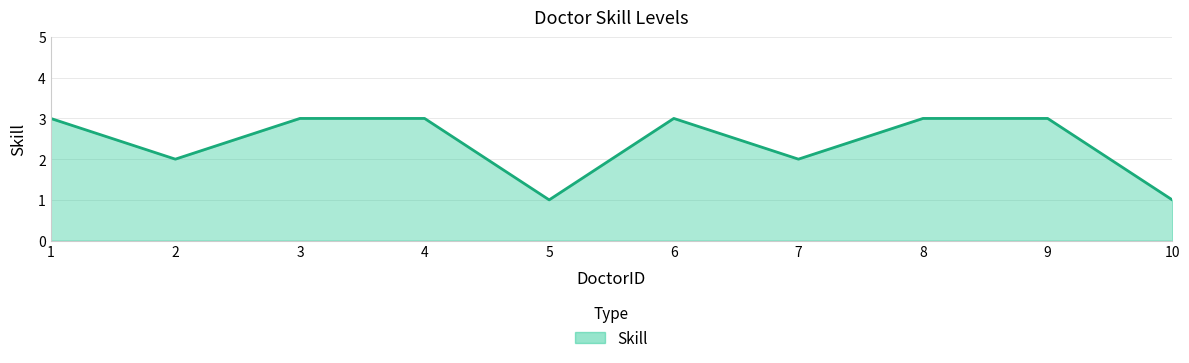

What is the maximum value shown in the chart?

3